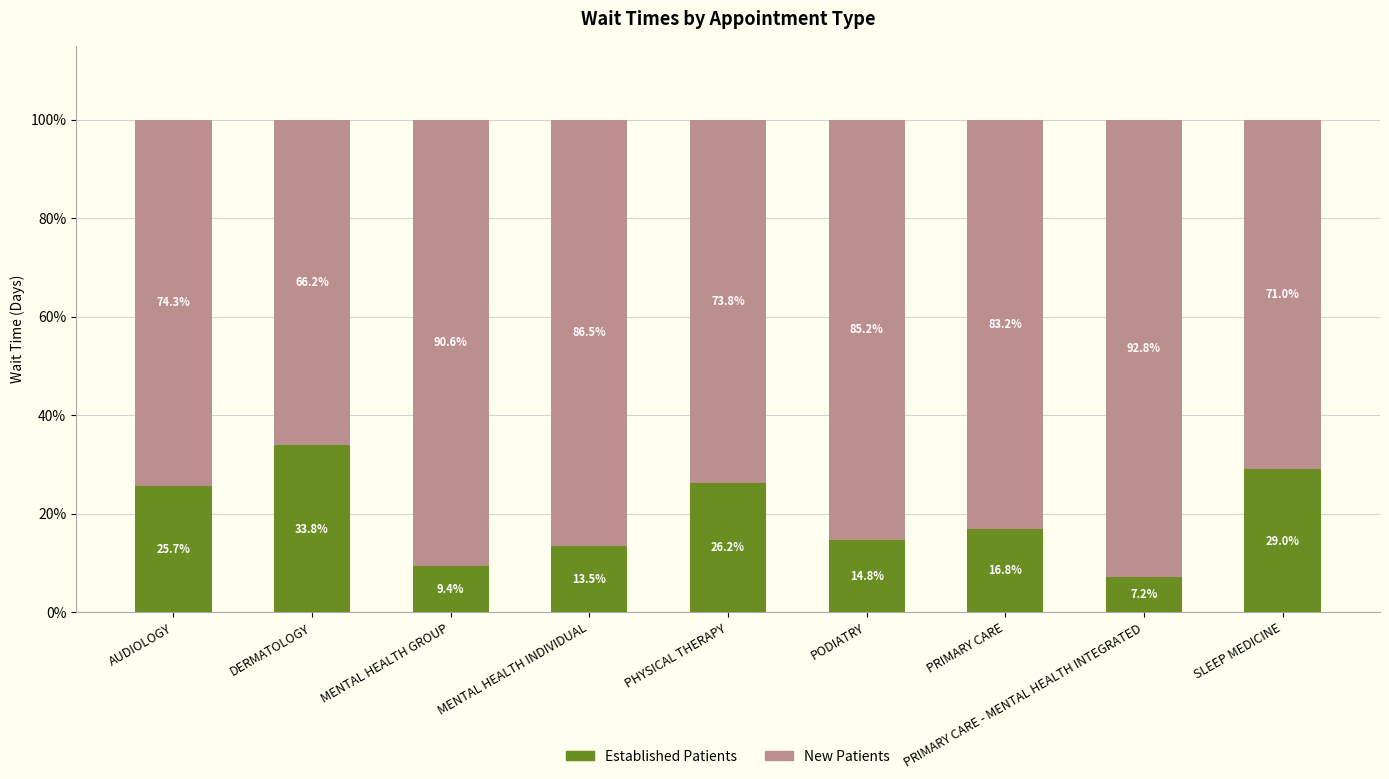

What is the lowest value of the Established Patients series?

7.2